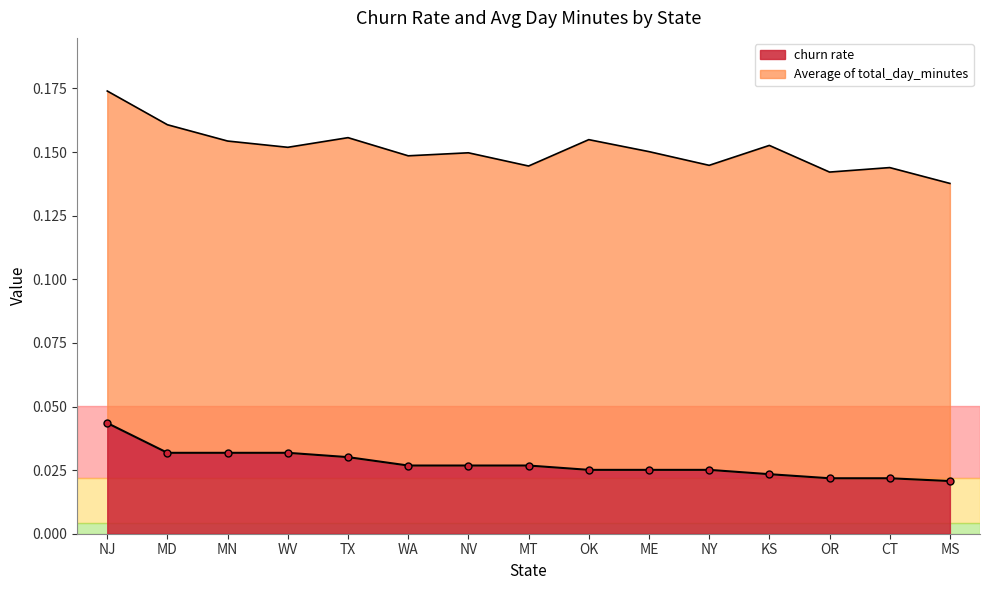

What is the label of the 8th point from the right?

MT